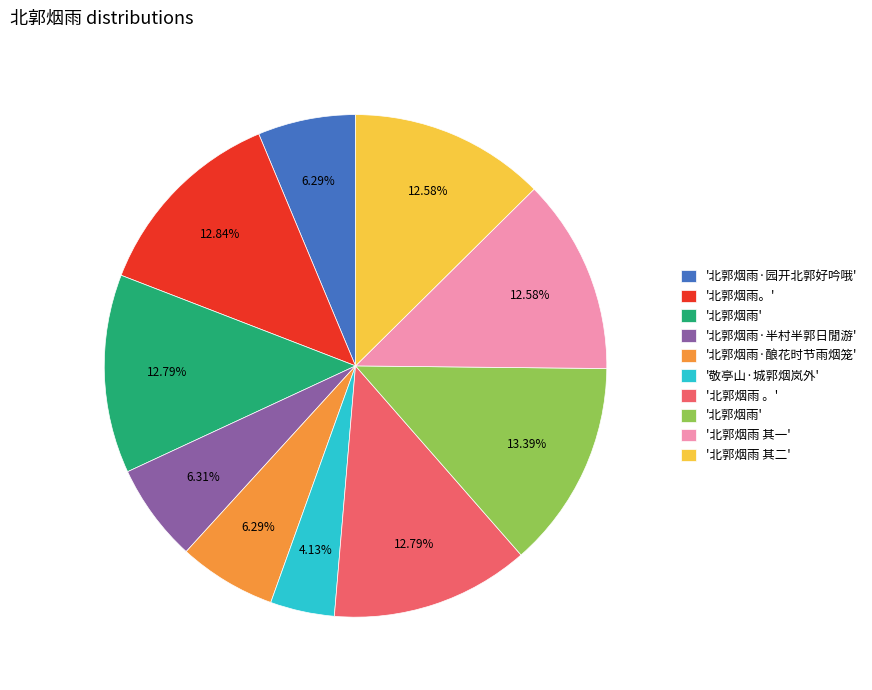

Is there a majority slice in this chart?

No